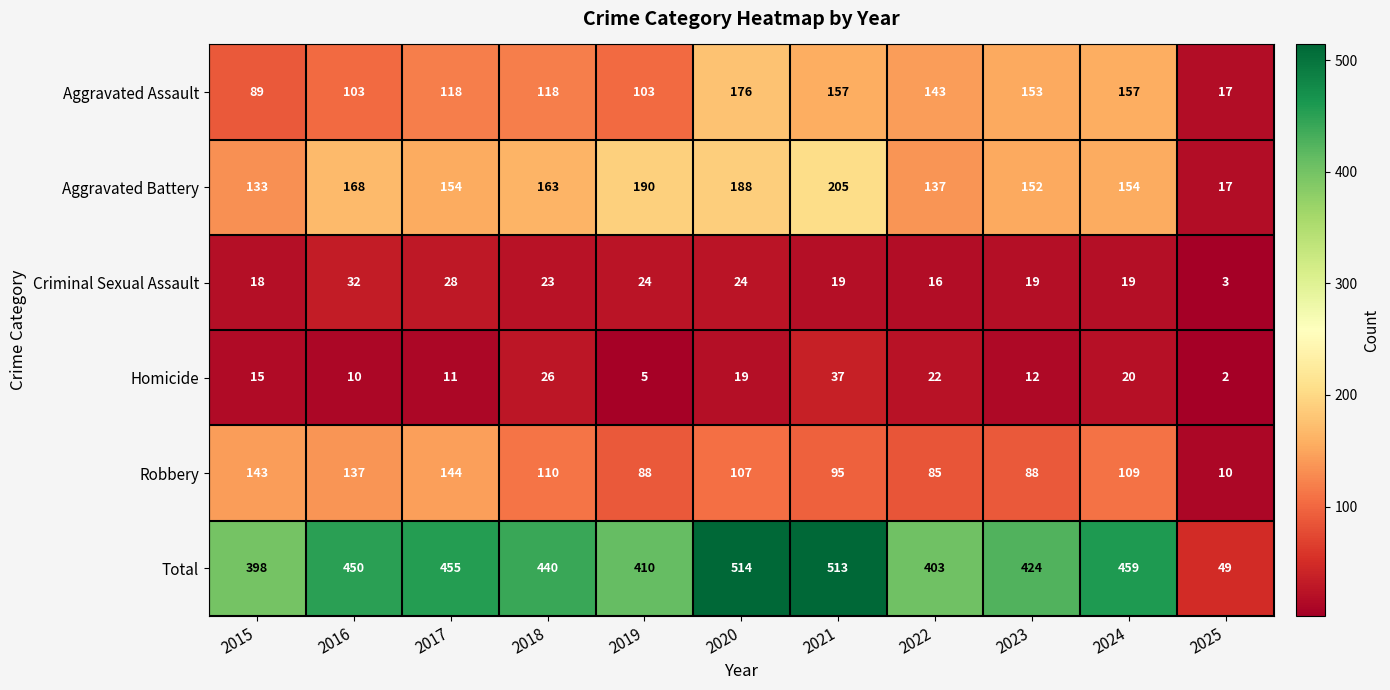

Which series has the largest range (max minus min)?

Total